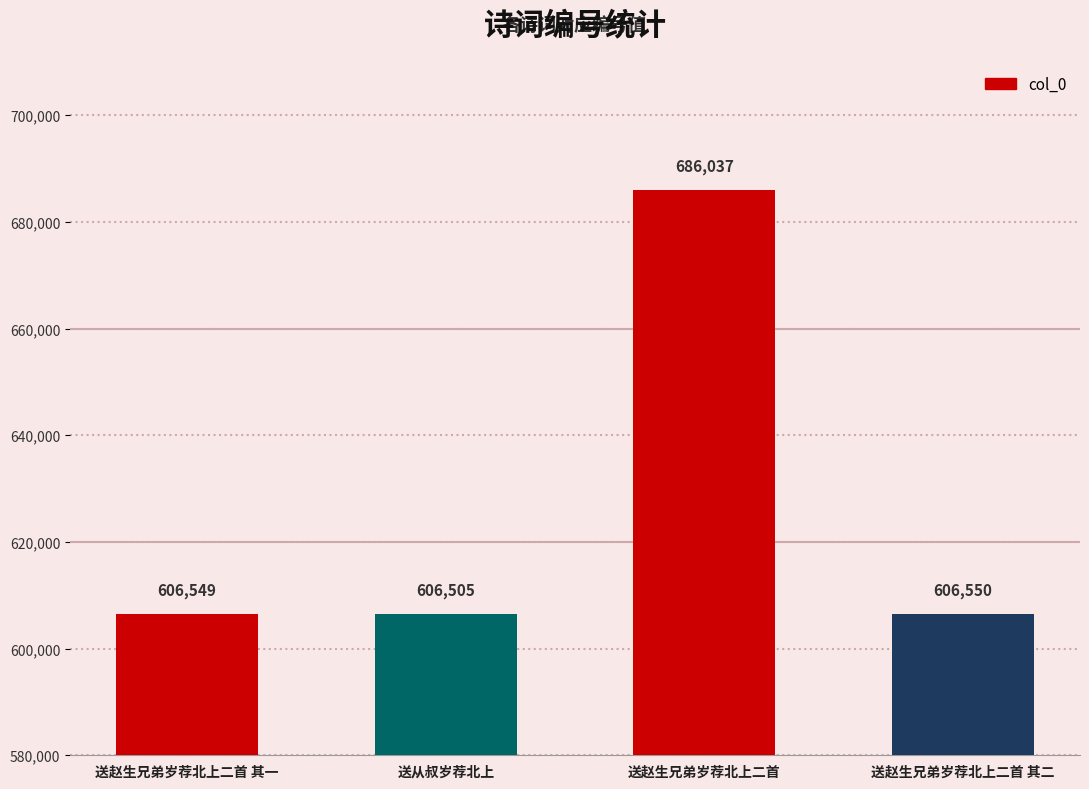

Reading left to right, transcribe all the data shown in this chart.

送赵生兄弟岁荐北上二首 其一=606549	送从叔岁荐北上=606505	送赵生兄弟岁荐北上二首=686037	送赵生兄弟岁荐北上二首 其二=606550